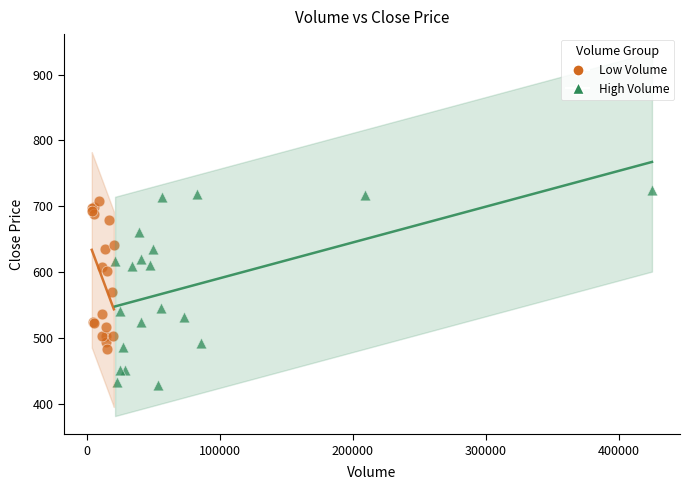

Which series reaches the minimum Y coordinate?

High Volume